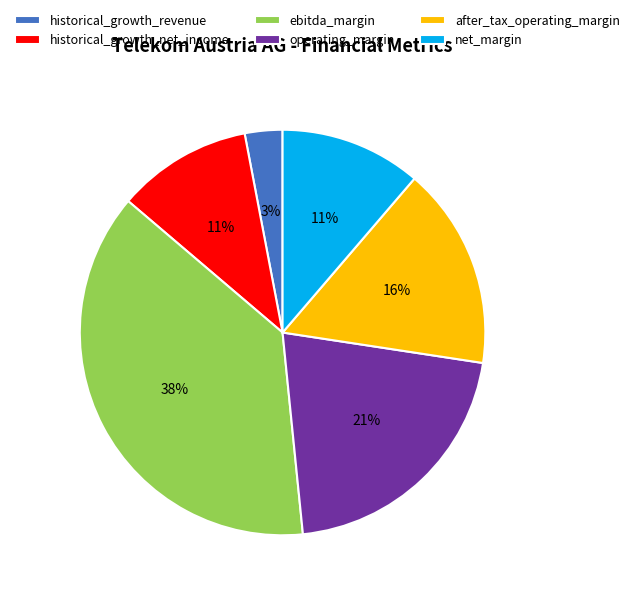

To the nearest percent, what is the combined percentage of historical_growth_net_income and operating_margin?

32%